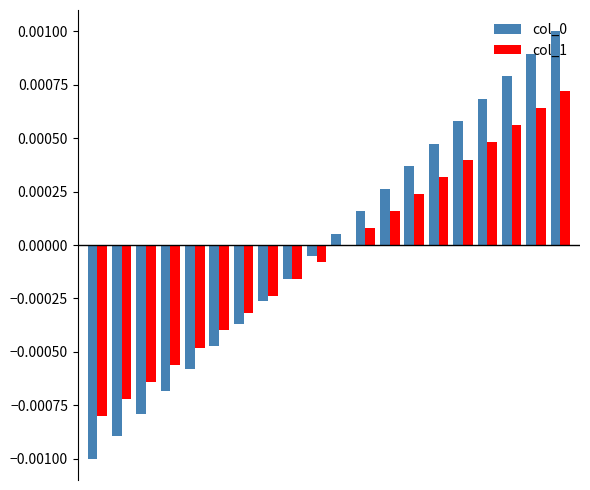

Are the bars grouped side by side (vs. stacked)?

Yes